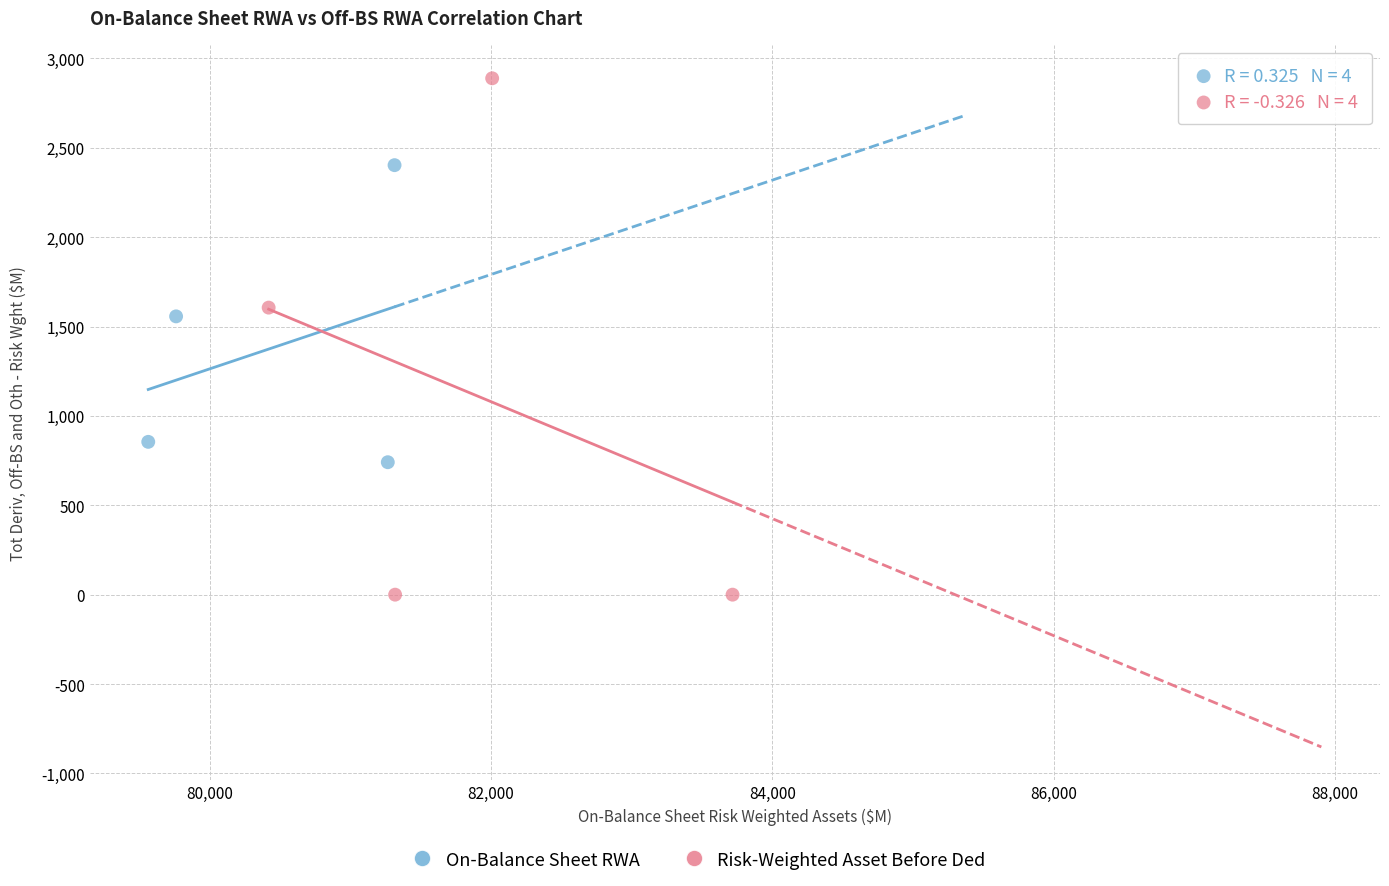

Which series reaches the minimum Y coordinate?

Risk-Weighted Asset Before Ded